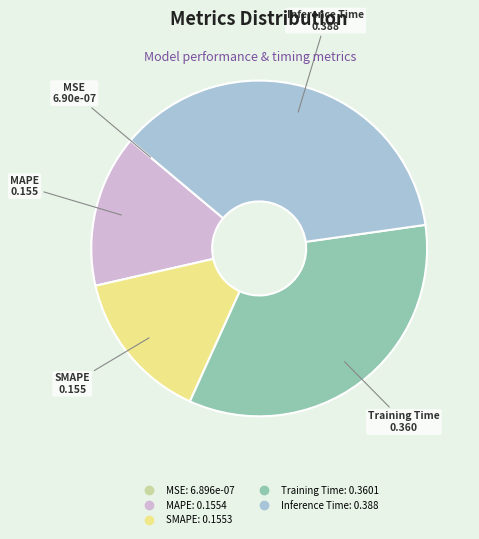

Which category has the biggest portion of the pie?

Inference Time